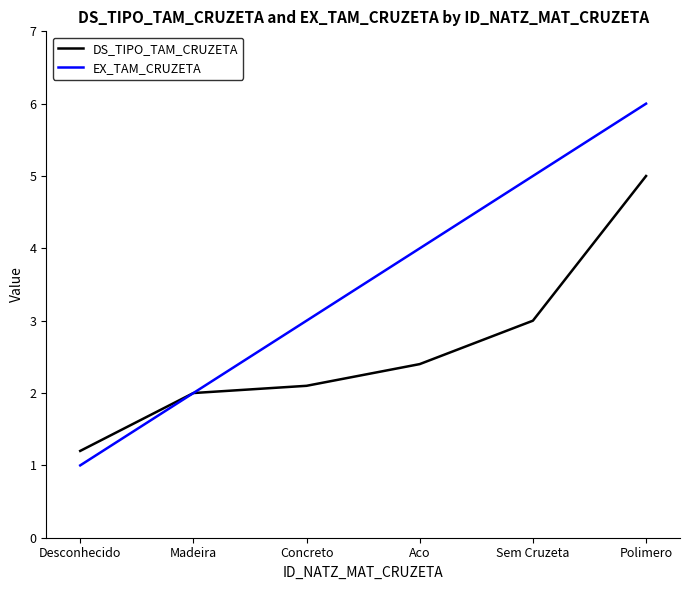

Is the value of DS_TIPO_TAM_CRUZETA at Sem Cruzeta greater than the value of EX_TAM_CRUZETA at Sem Cruzeta?

No